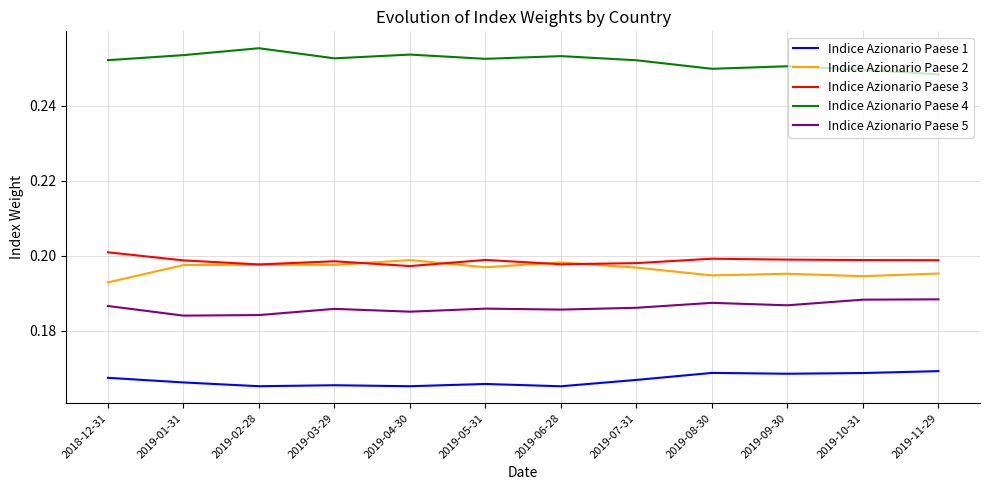

Which series has the widest spread of values?

Indice Azionario Paese 4